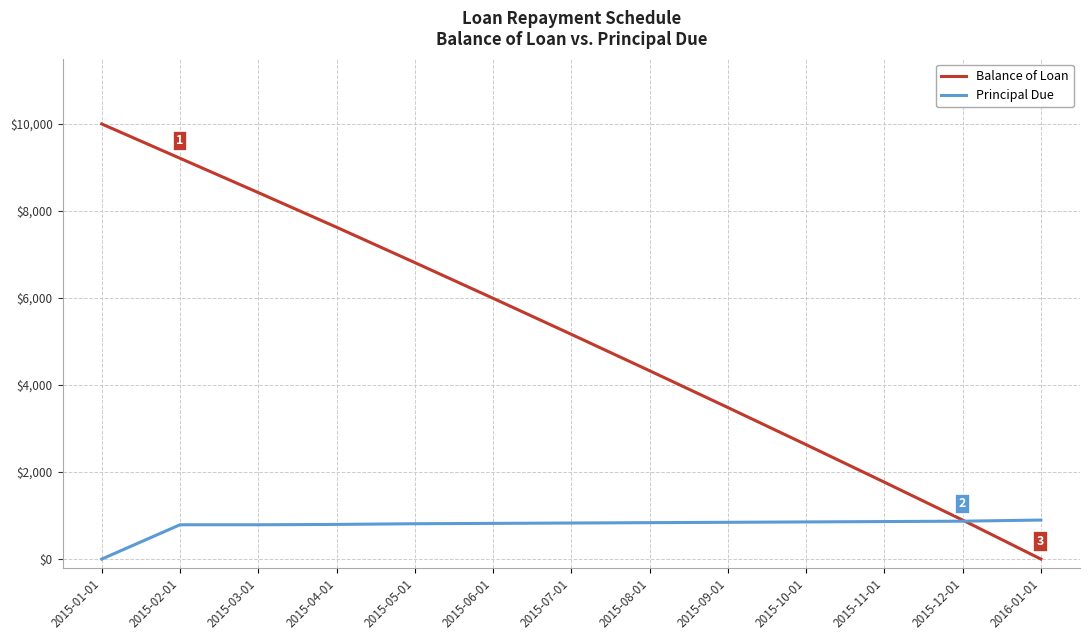

How many values in the Principal Due series are below 828?

6